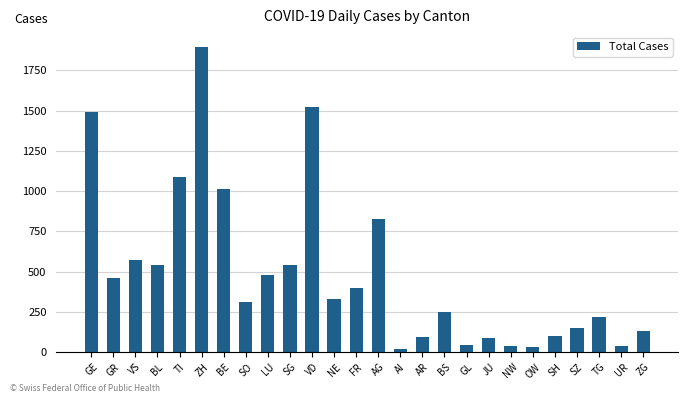

How many series are shown in this chart?

1